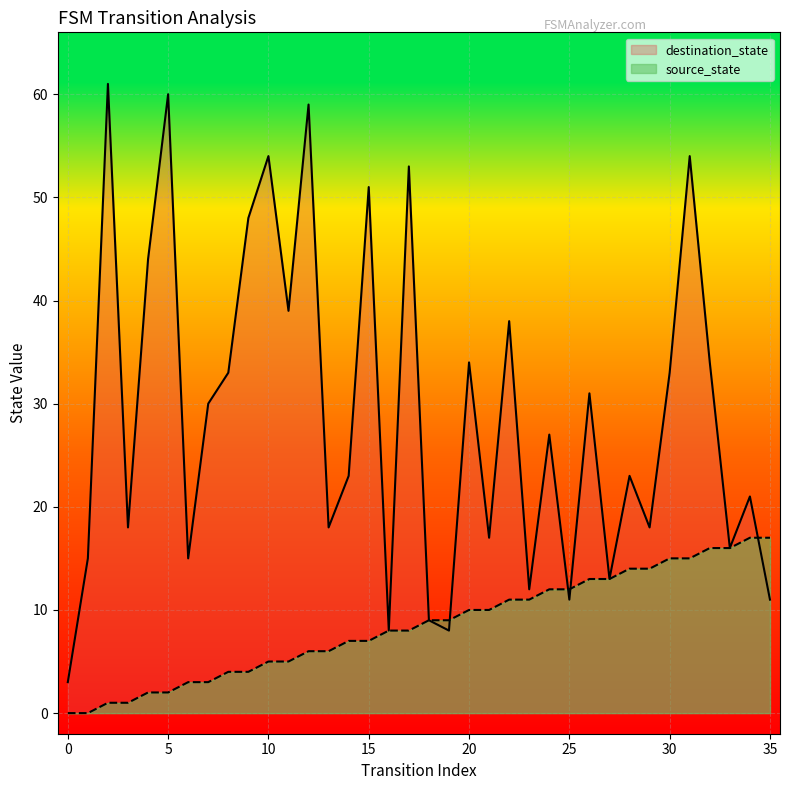

What are all the series names shown in the legend?

destination_state, source_state